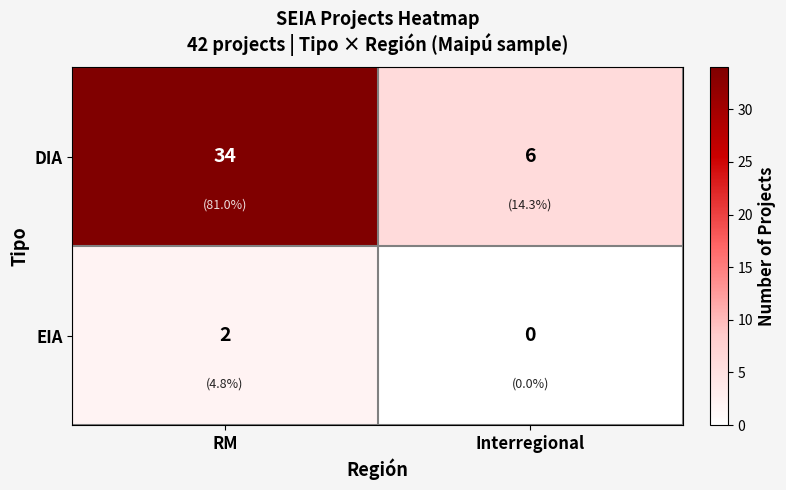

What is the greatest value displayed?

34